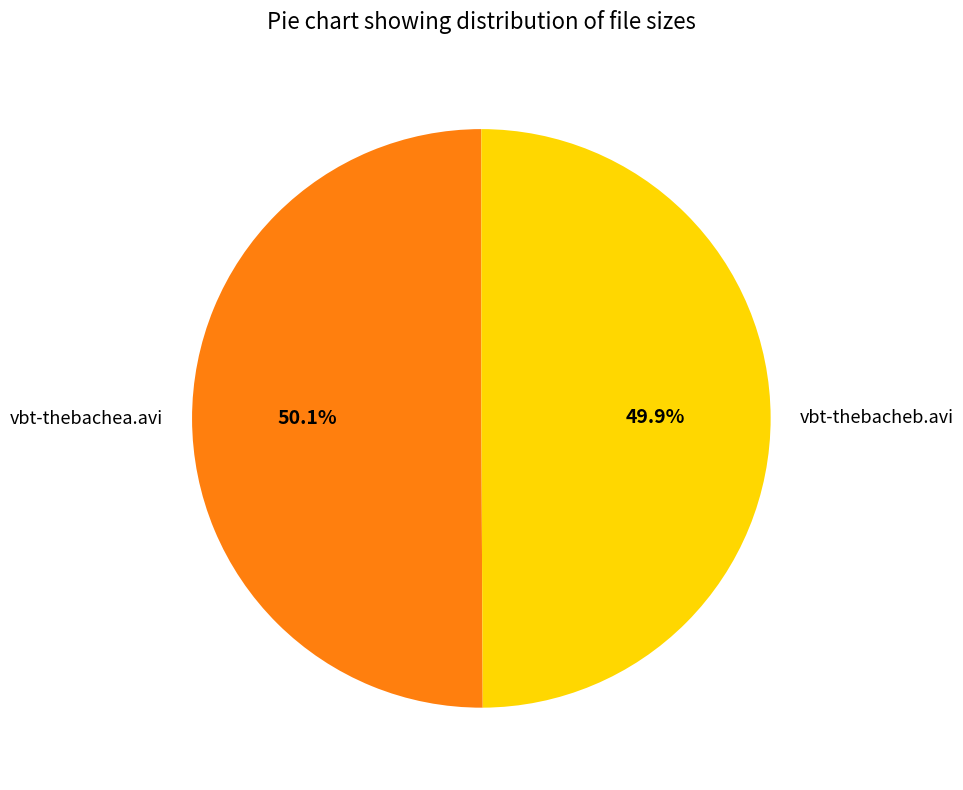

Approximately how many times larger is the value at vbt-thebacheb.avi compared to vbt-thebachea.avi?

1.0